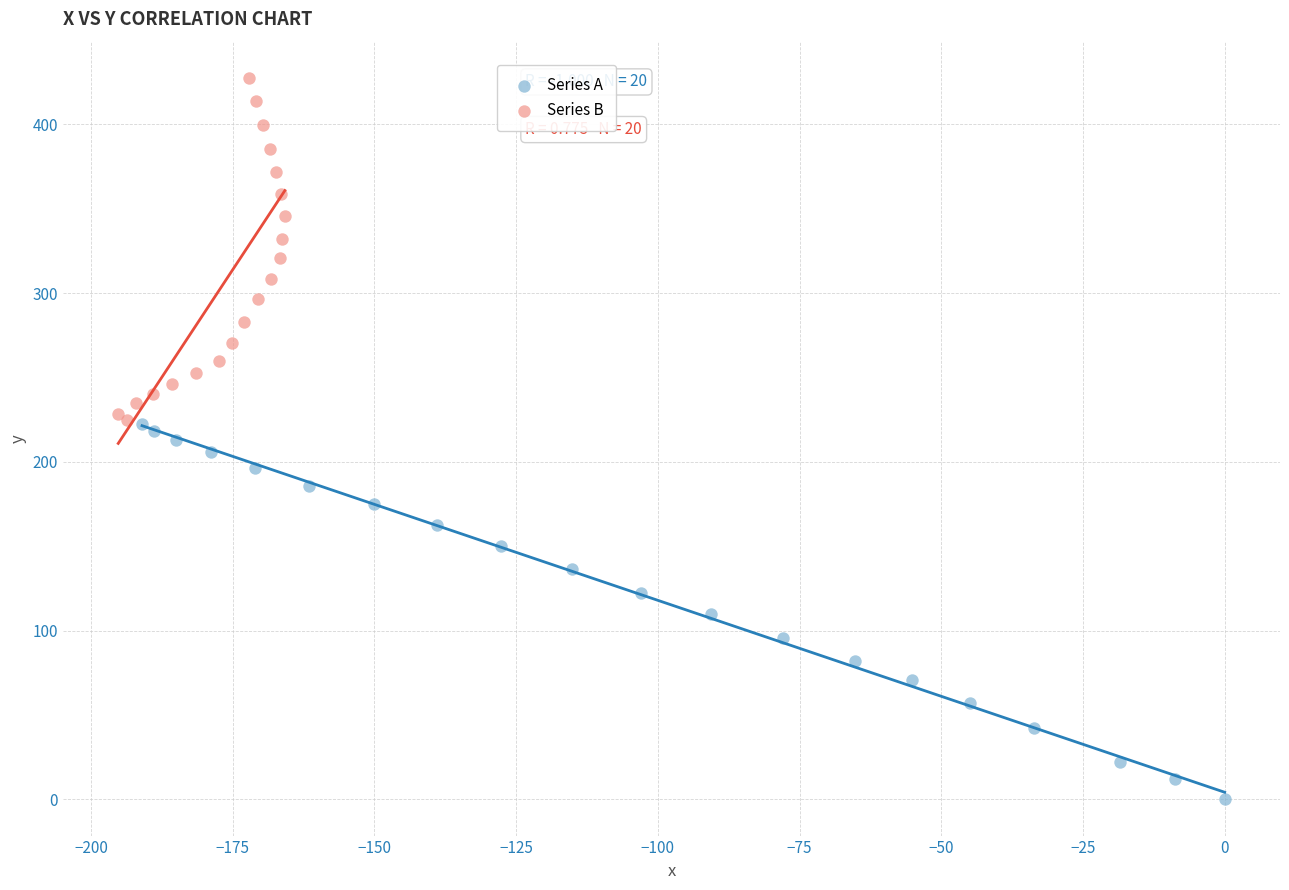

Which series reaches the maximum Y coordinate?

Series B